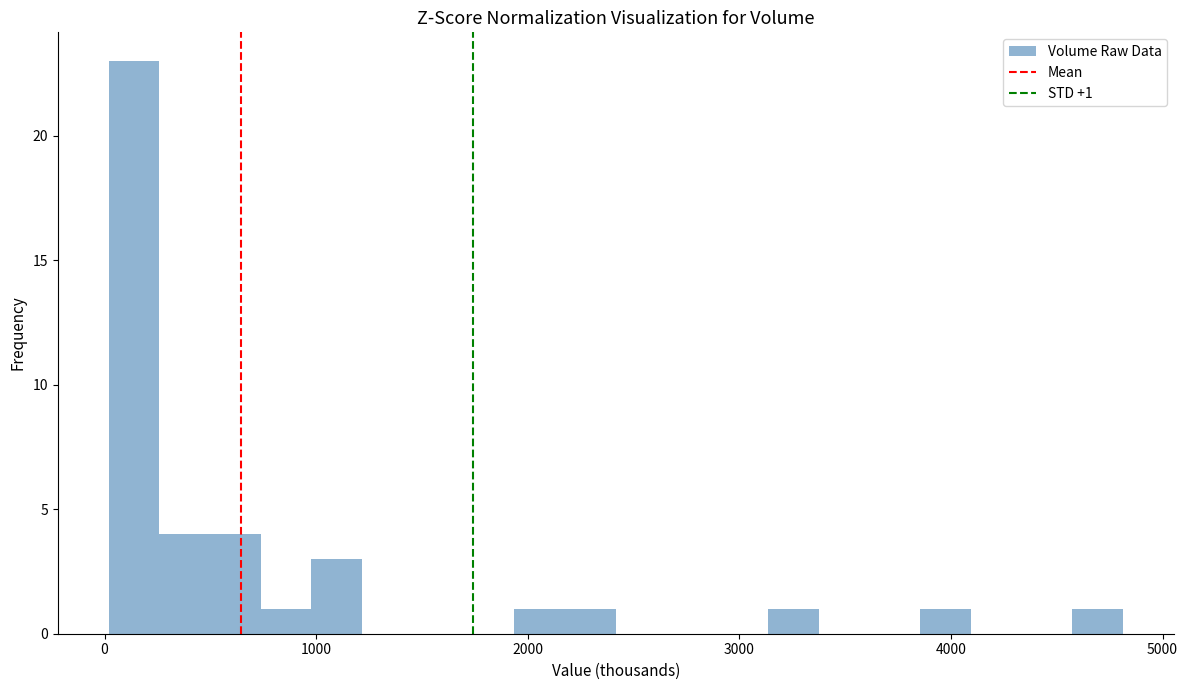

Around what value on the x-axis is the tallest bar? Give the approximate position of its centre, as read against the axis.

100